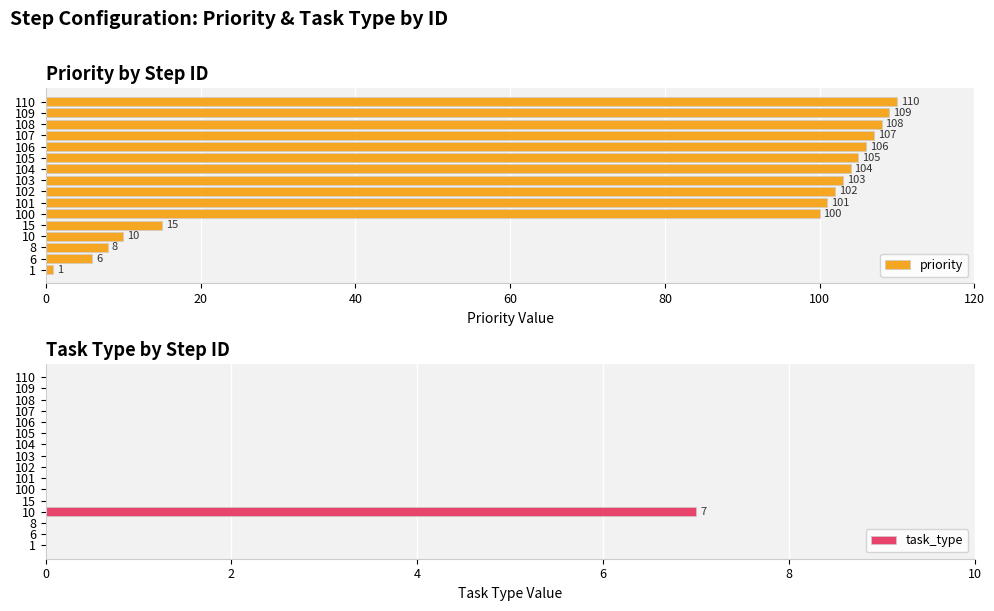

What is the difference between the maximum and minimum values in the task_type series?

7